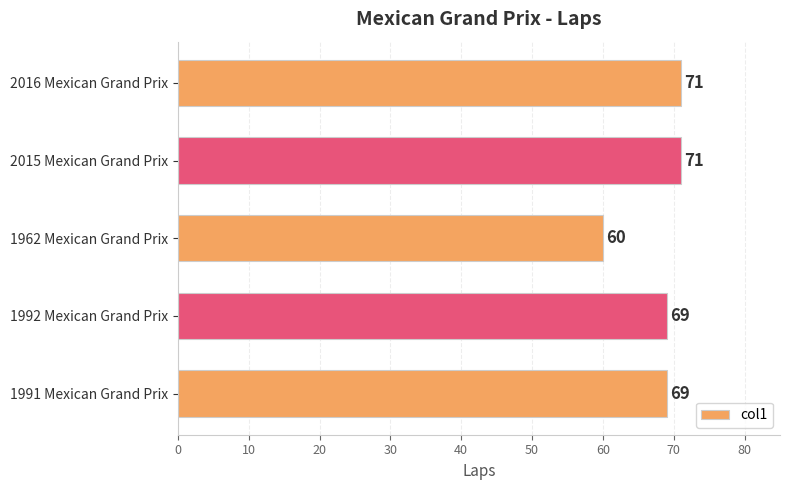

What is the maximum value shown in the chart?

71